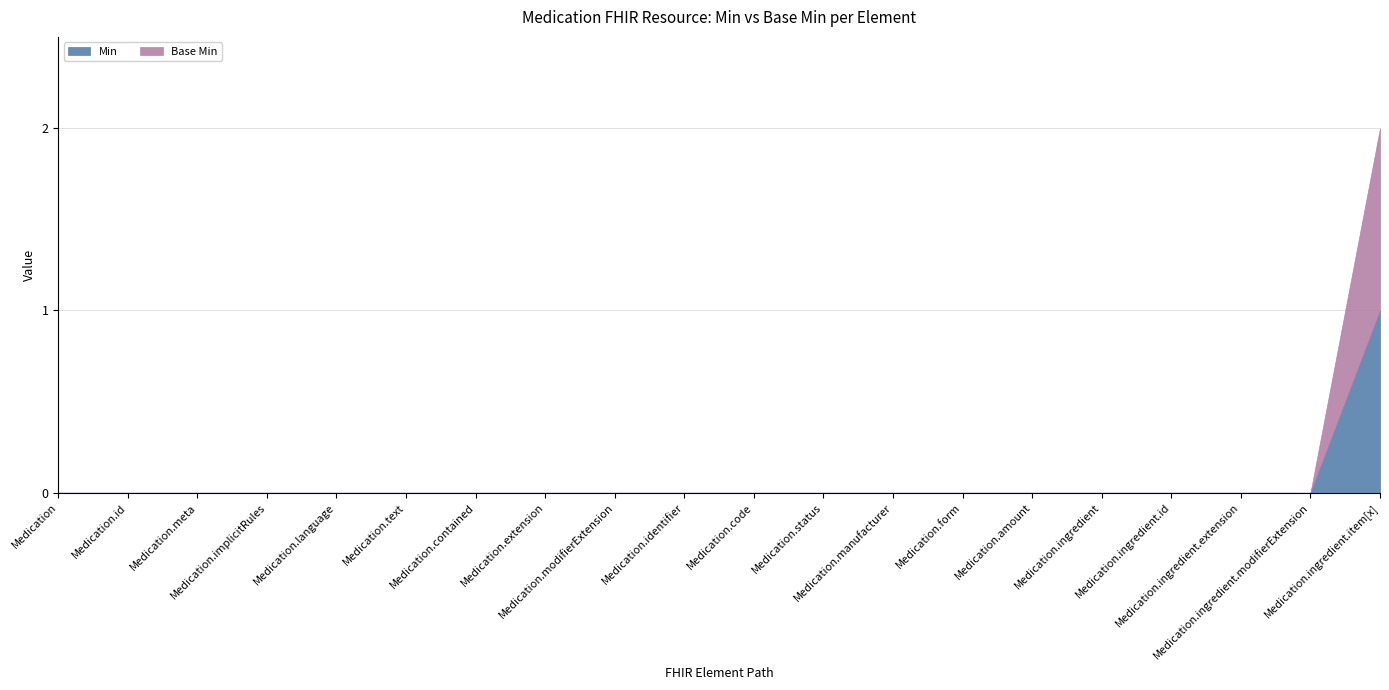

Is the value of Min at Medication.amount greater than the value of Base Min at Medication.code?

No